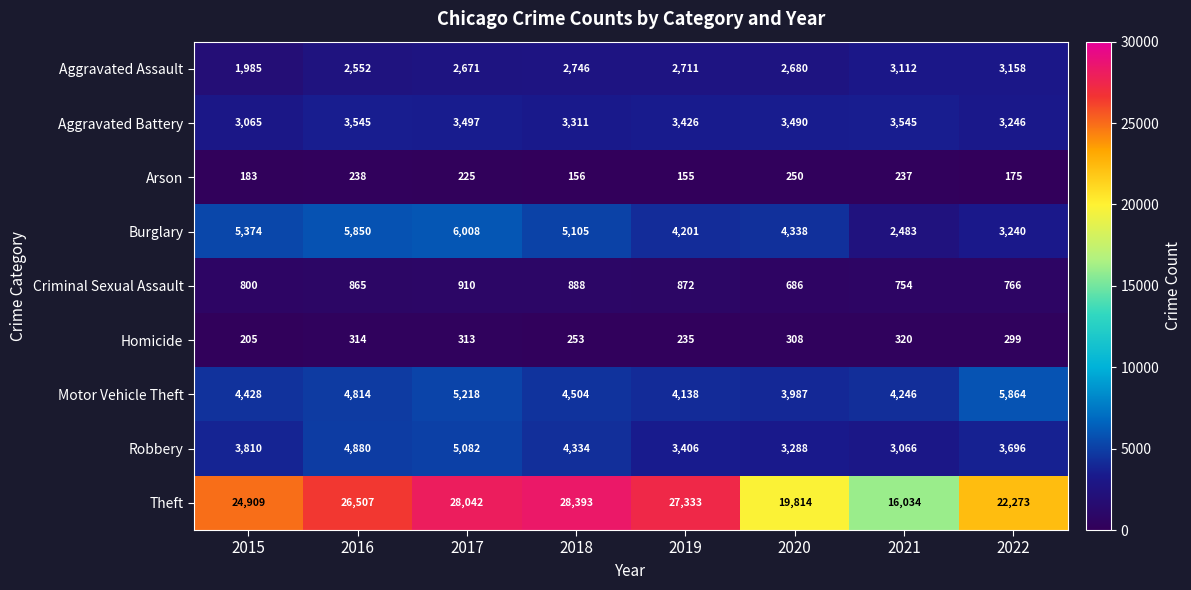

What is the greatest value displayed?

28393